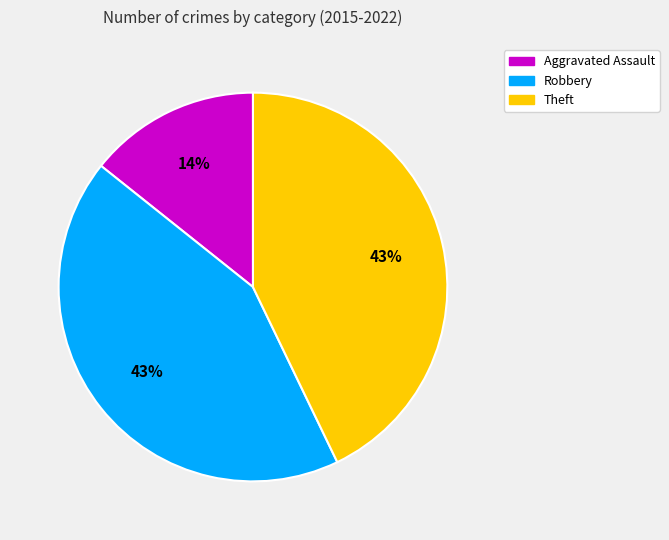

Combined, do Aggravated Assault and Robbery account for over 50%?

Yes